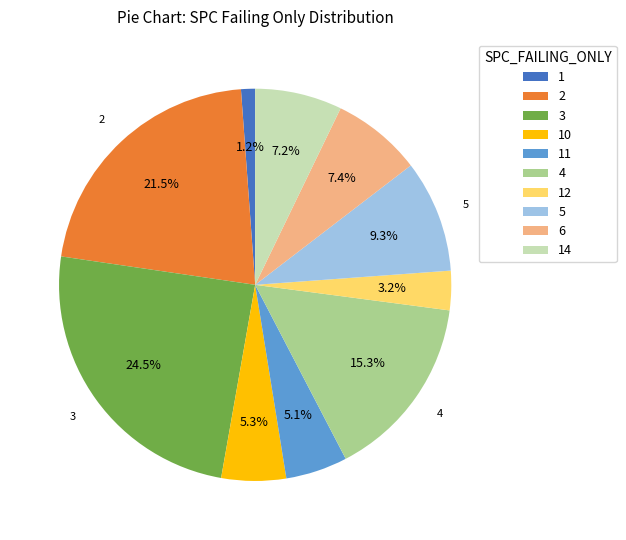

The 3 slice represents 1% of the pie. True or false?

False